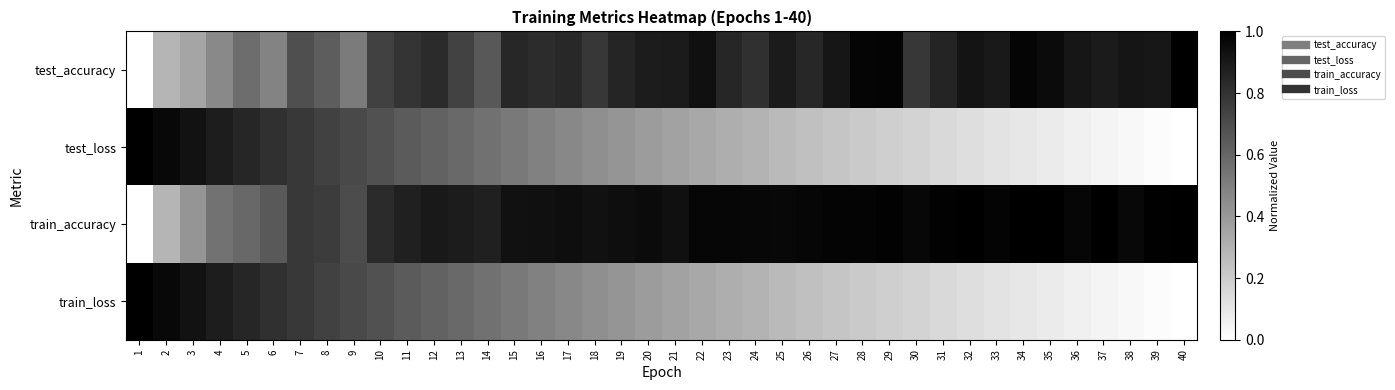

At which category is the sum across all series the highest?

7